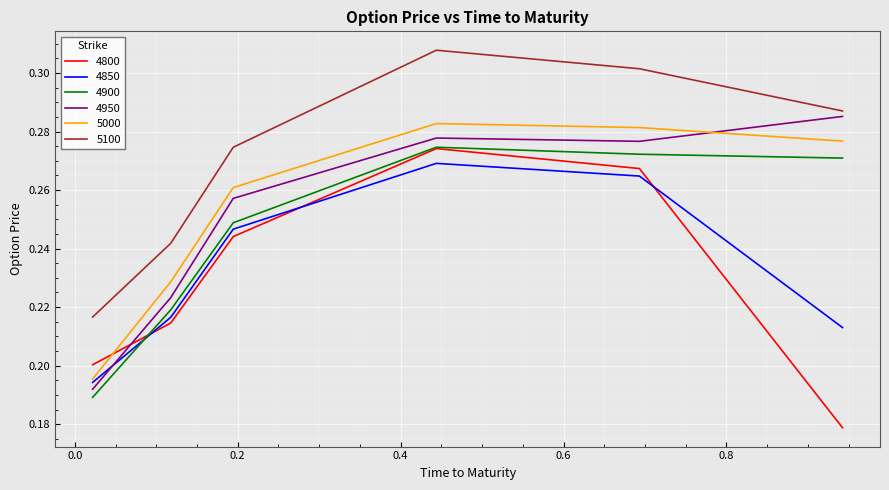

What are all the series names shown in the legend?

4800, 4850, 4900, 4950, 5000, 5100